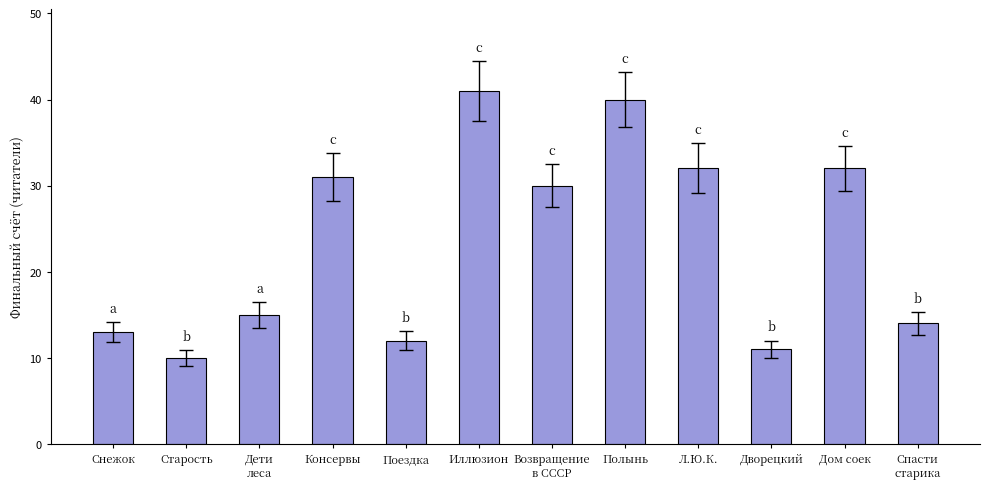

Are the bars grouped side by side (vs. stacked)?

No